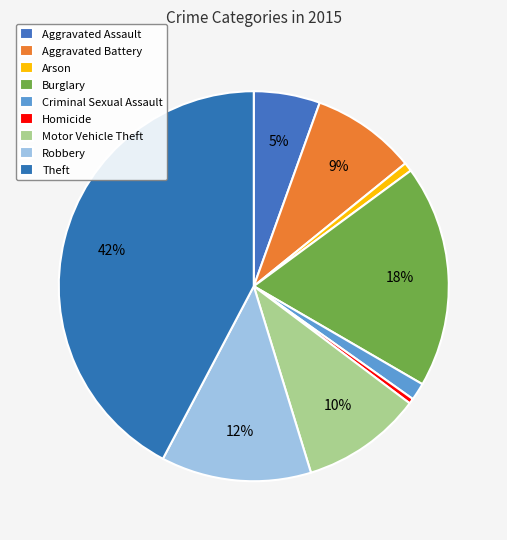

The Motor Vehicle Theft slice represents 4% of the pie. True or false?

False